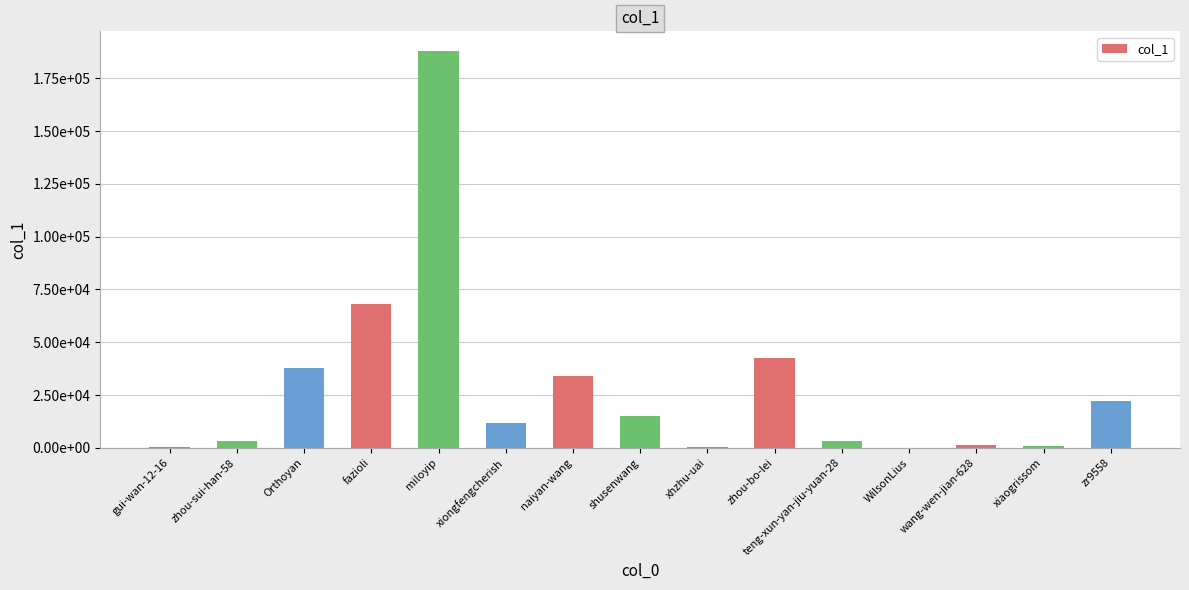

What is the ratio of the value at miloyip to the value at naiyan-wang?

5.5